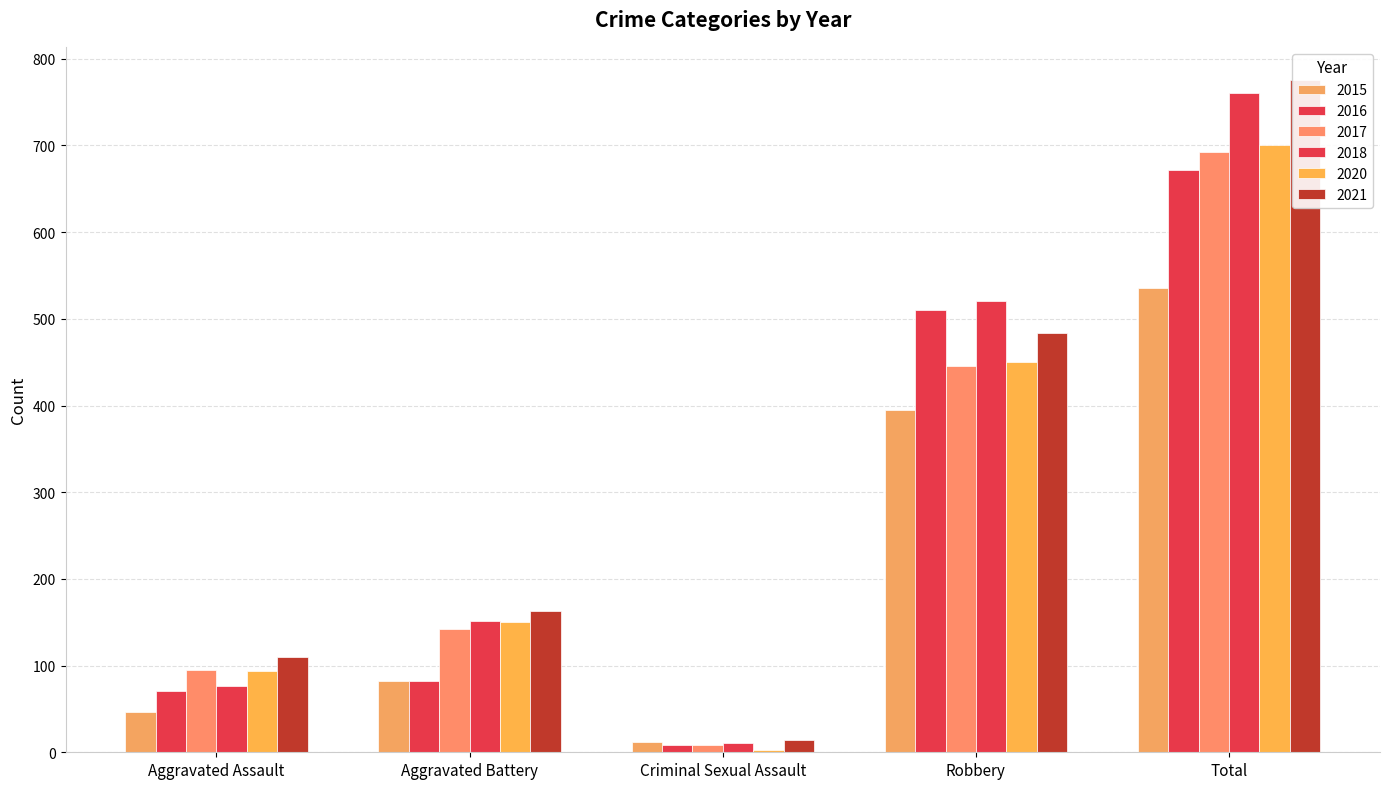

What is the smallest value displayed?

3